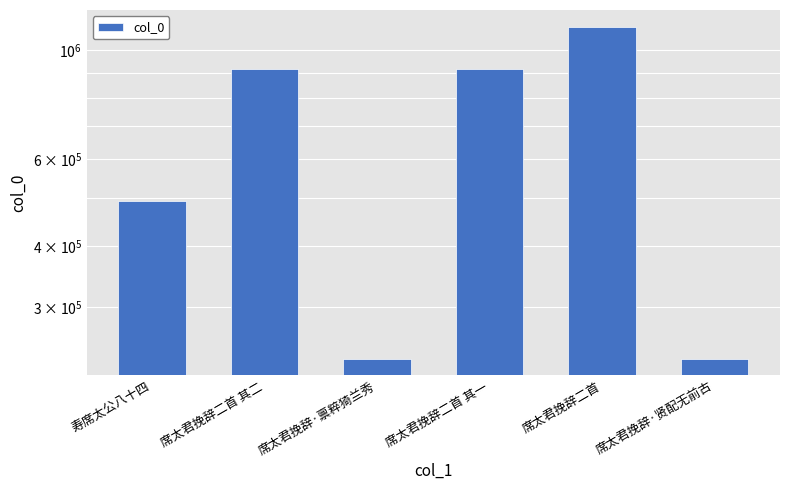

Rank the categories by value from highest to lowest.

席太君挽辞二首, 席太君挽辞二首 其一, 席太君挽辞二首 其二, 寿席太公八十四, 席太君挽辞·禀粹猗兰秀, 席太君挽辞·贤配无前古